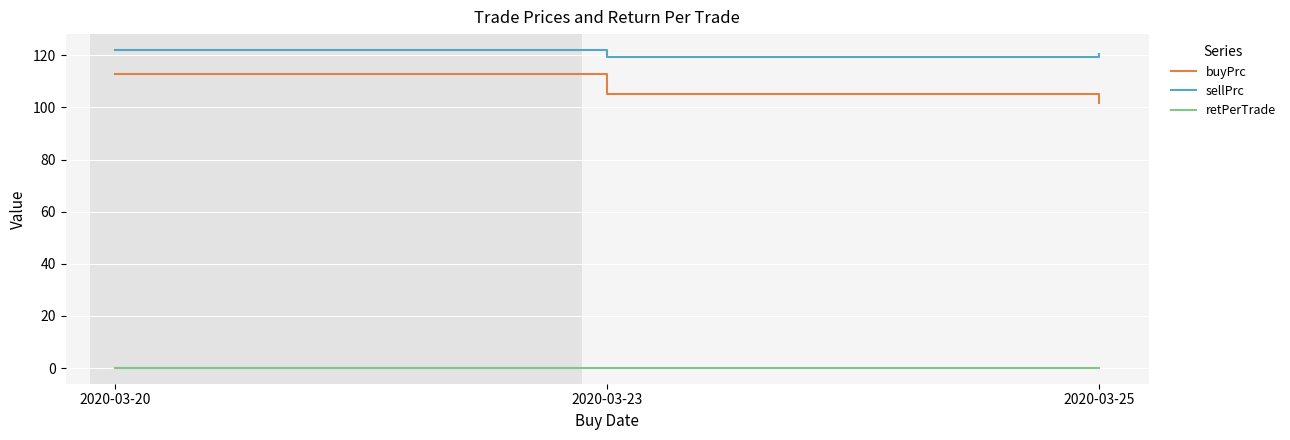

Does the chart have visible grid lines?

Yes